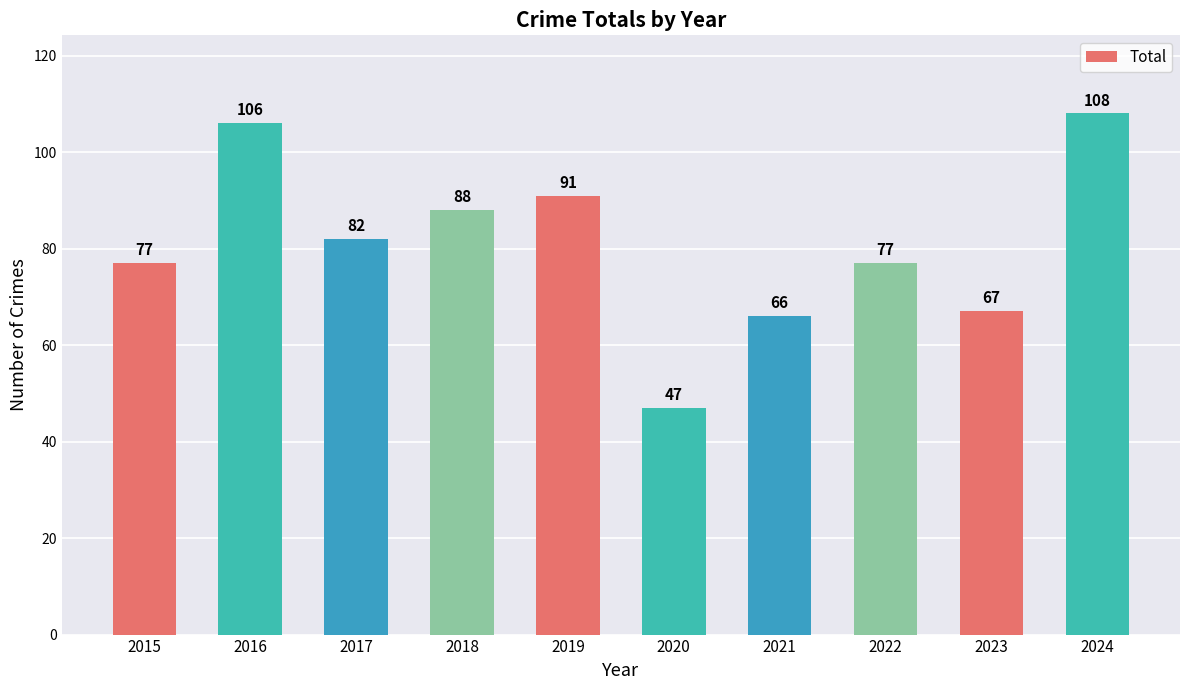

What is the difference between the second highest and second lowest values?

40